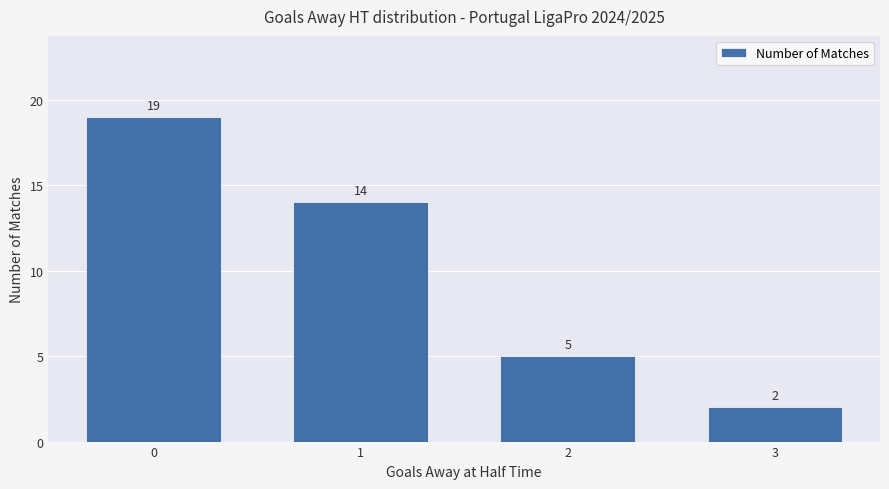

What is the difference between the second highest and minimum values?

12